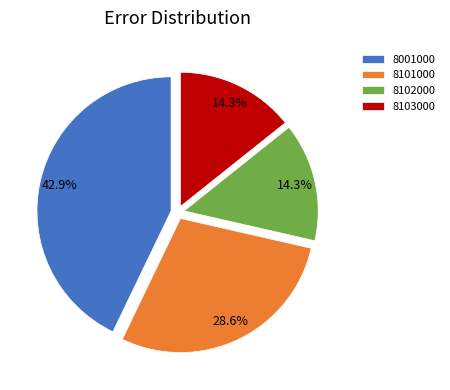

Combined, what portion of the pie is 8102000 and 8001000?

57.1%